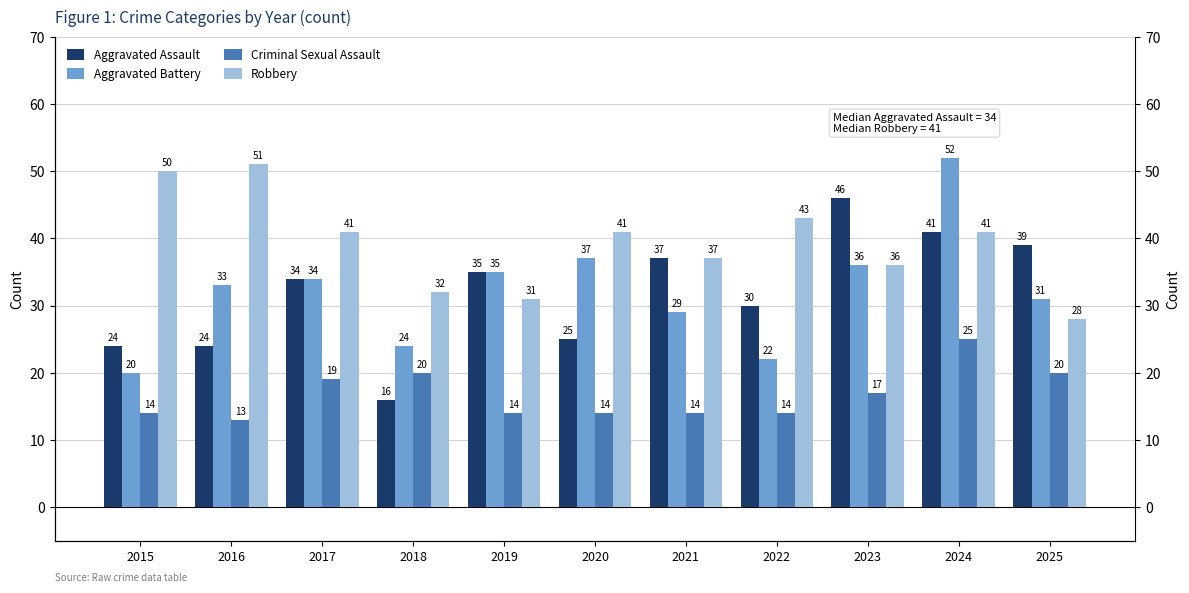

Which category has the lowest value in the Robbery series?

2025